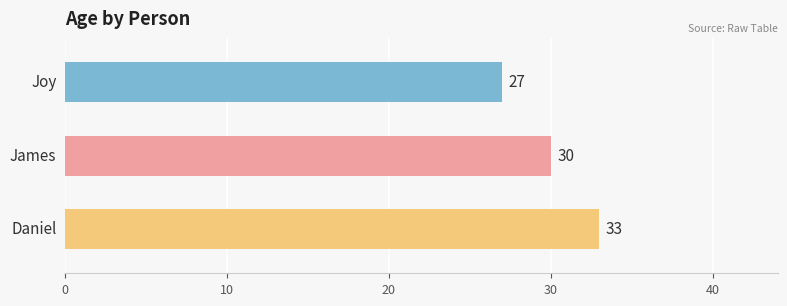

How many bars are there in total?

3